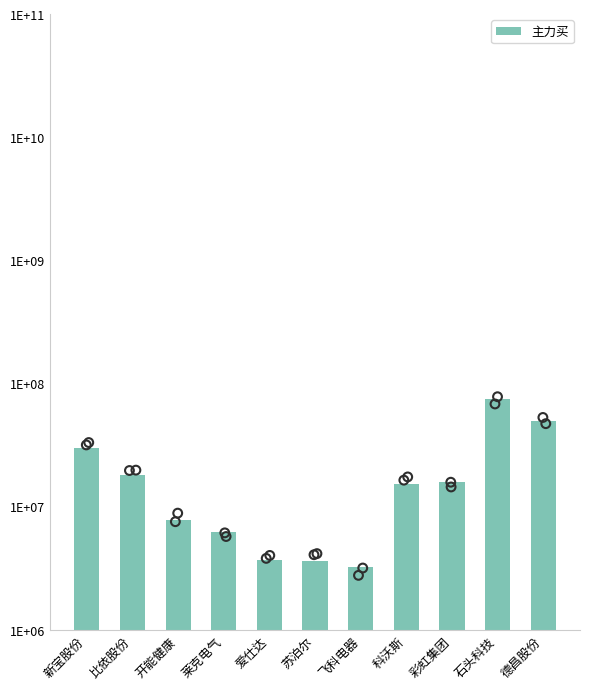

Between 开能健康 and 新宝股份, which is larger?

新宝股份